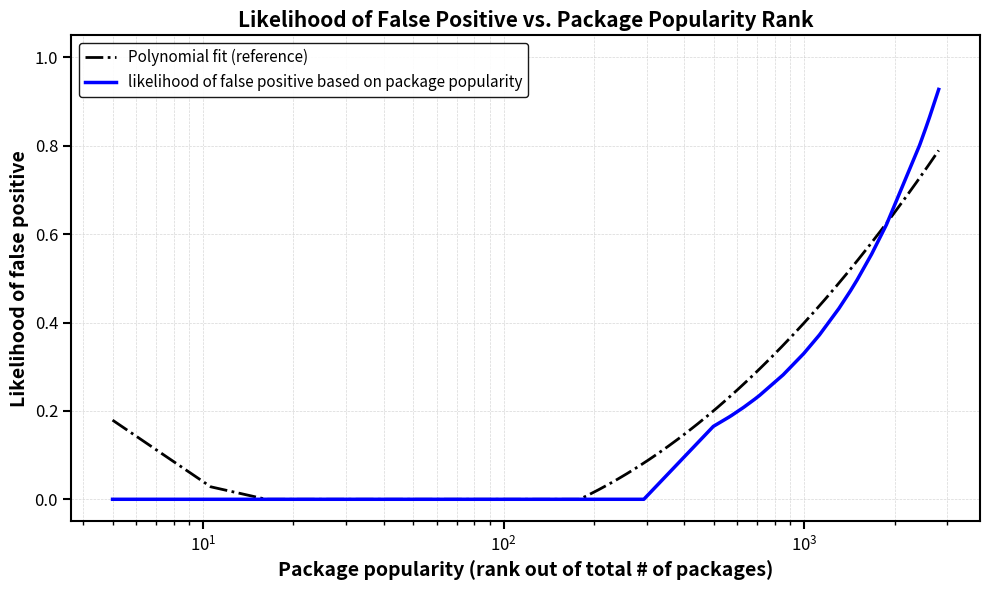

The chart shows a value of 0.9 at switch. True or false?

True